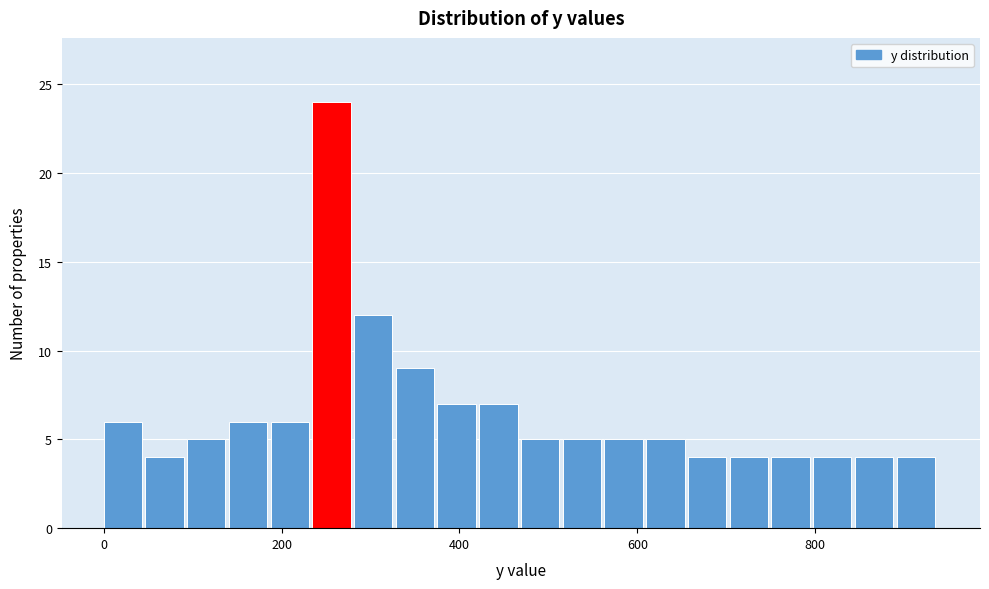

Around what value on the x-axis is the tallest bar? Give the approximate position of its centre, as read against the axis.

260